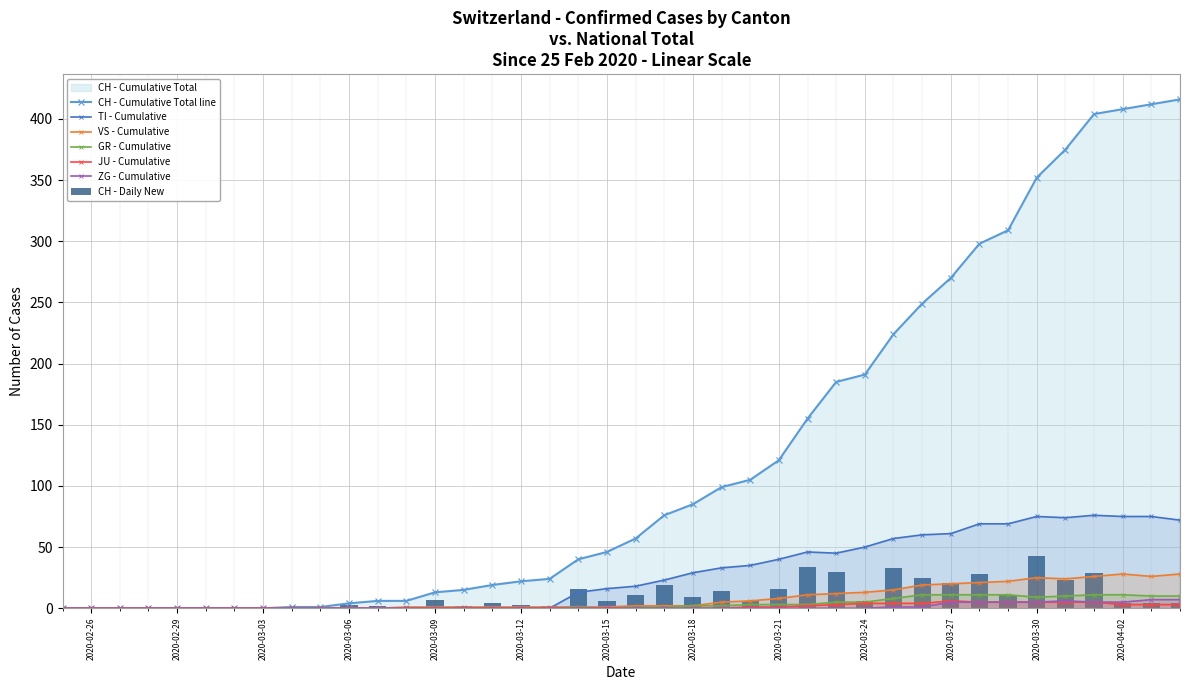

Which series has the largest range (max minus min)?

CH